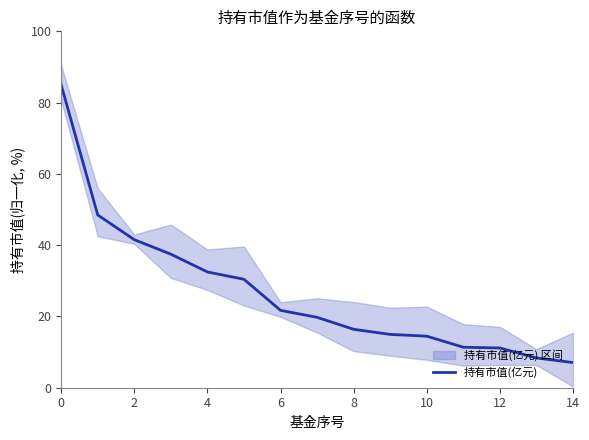

Reading left to right, extract all data points from this chart.

85.0	48.5	41.5	37.5	32.5	30.4	21.7	19.8	16.4	15.0	14.5	11.4	11.2	8.4	7.1